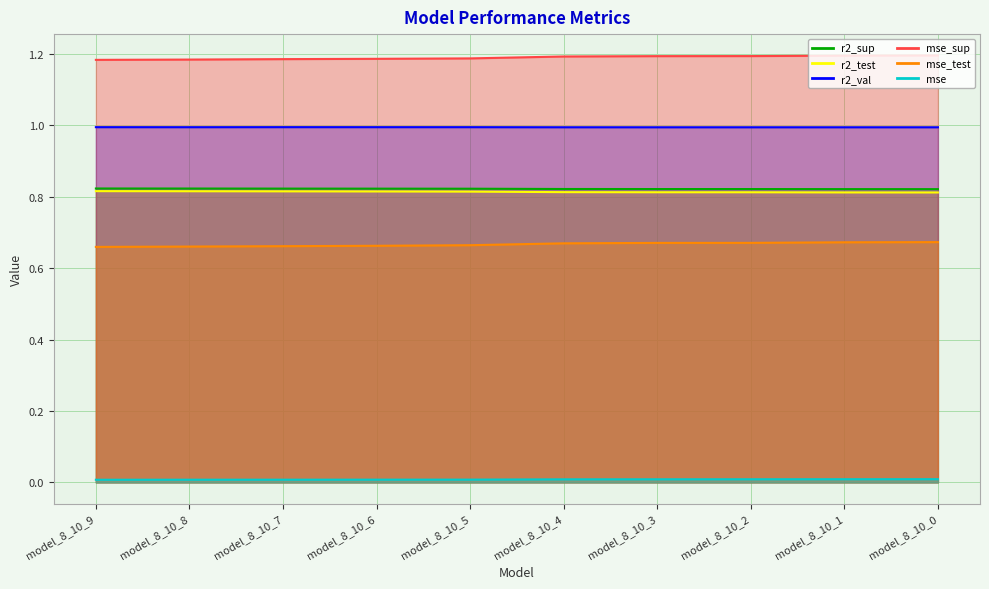

Is it true that r2_val equals 1.5 at model_8_10_0?

False